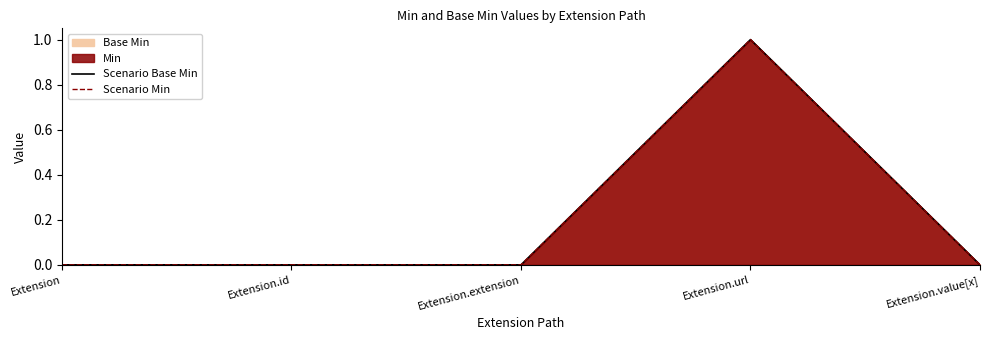

At how many categories does at least one series exceed 0?

1